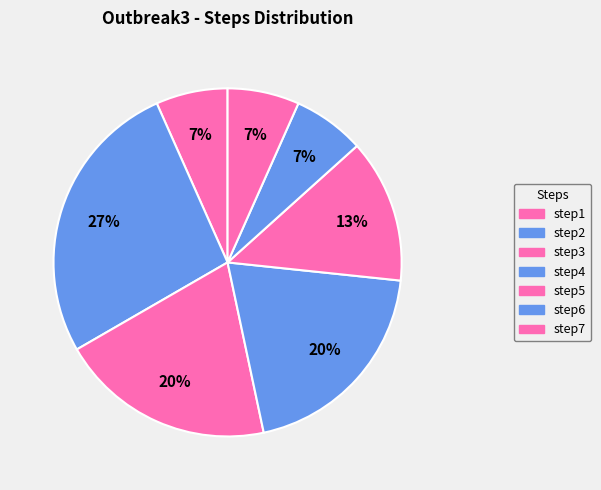

Is it true that step2 is 27% of the pie?

True